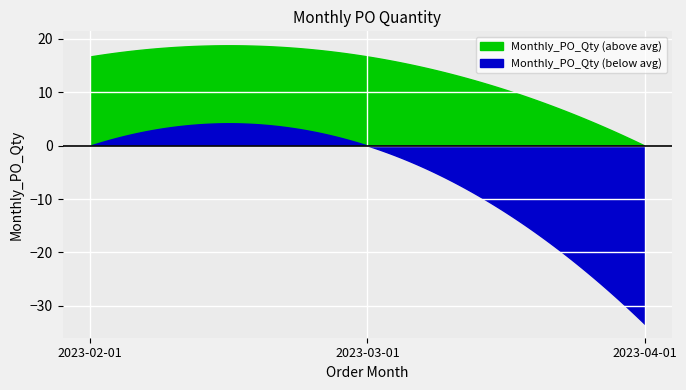

What is the change in value from 2023-03-01 to 2023-04-01?

-50